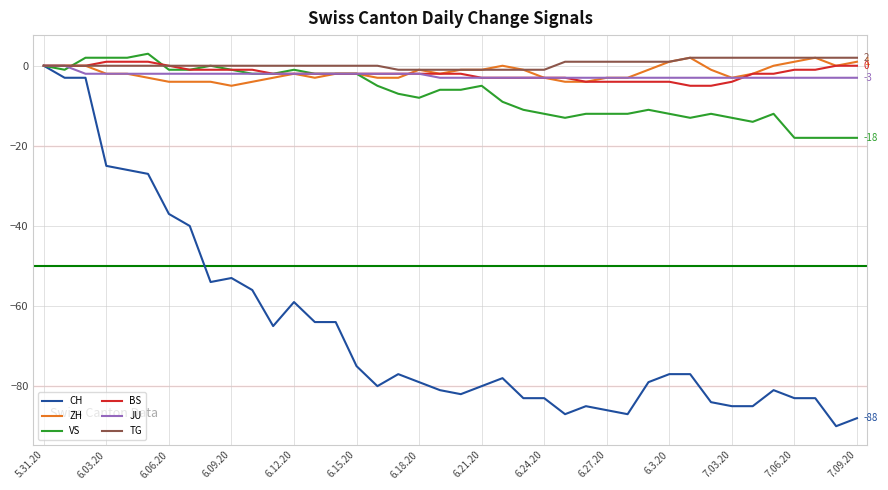

What is the maximum value shown in the chart?

3